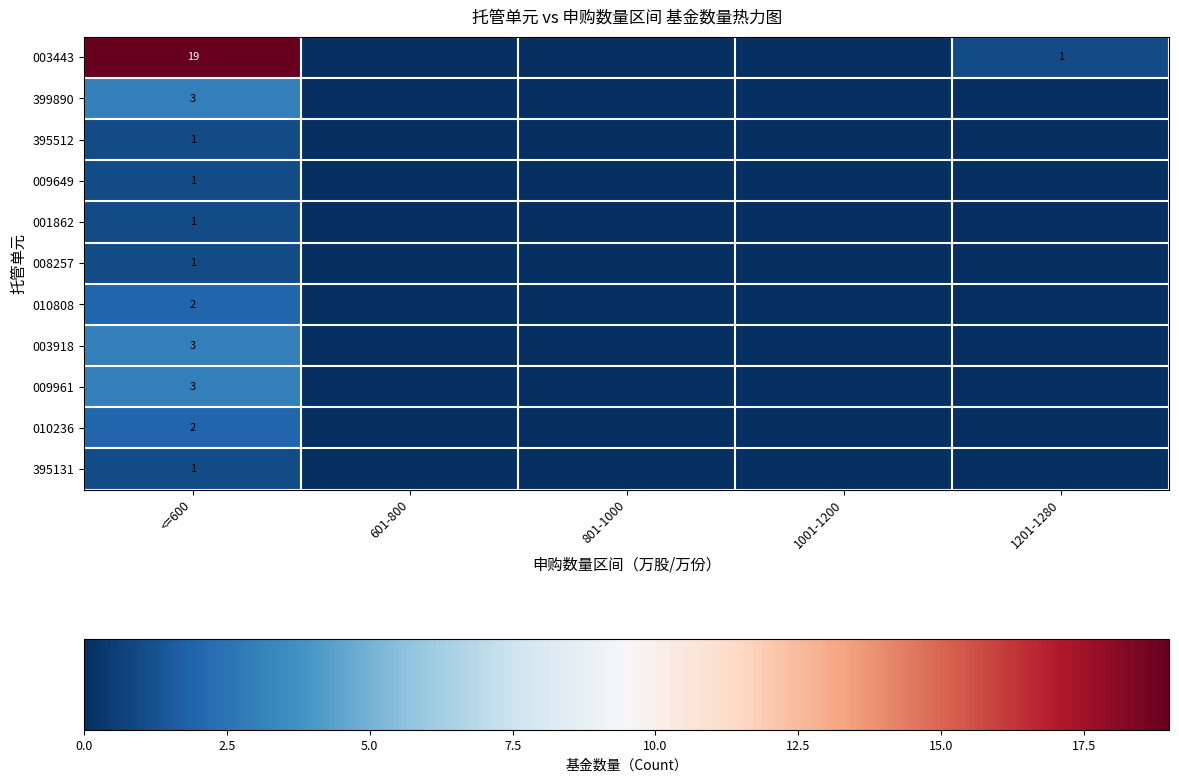

The 001862 series shows 1 at 1001-1200. True or false?

False